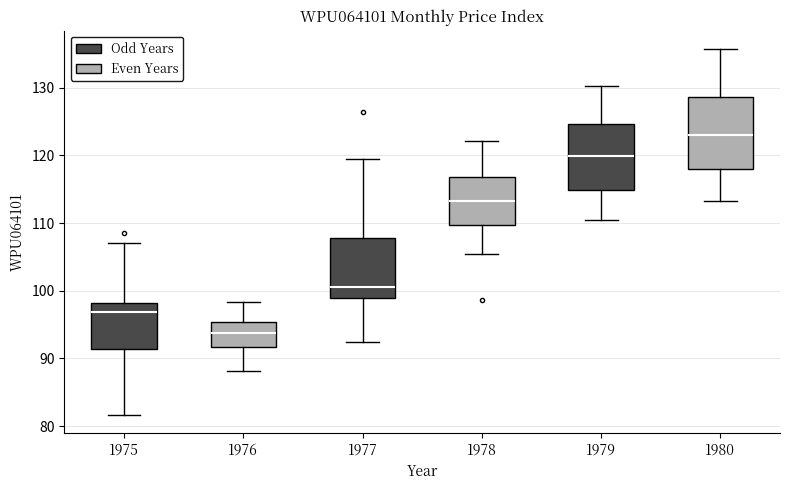

Which box has the highest median line?

1980